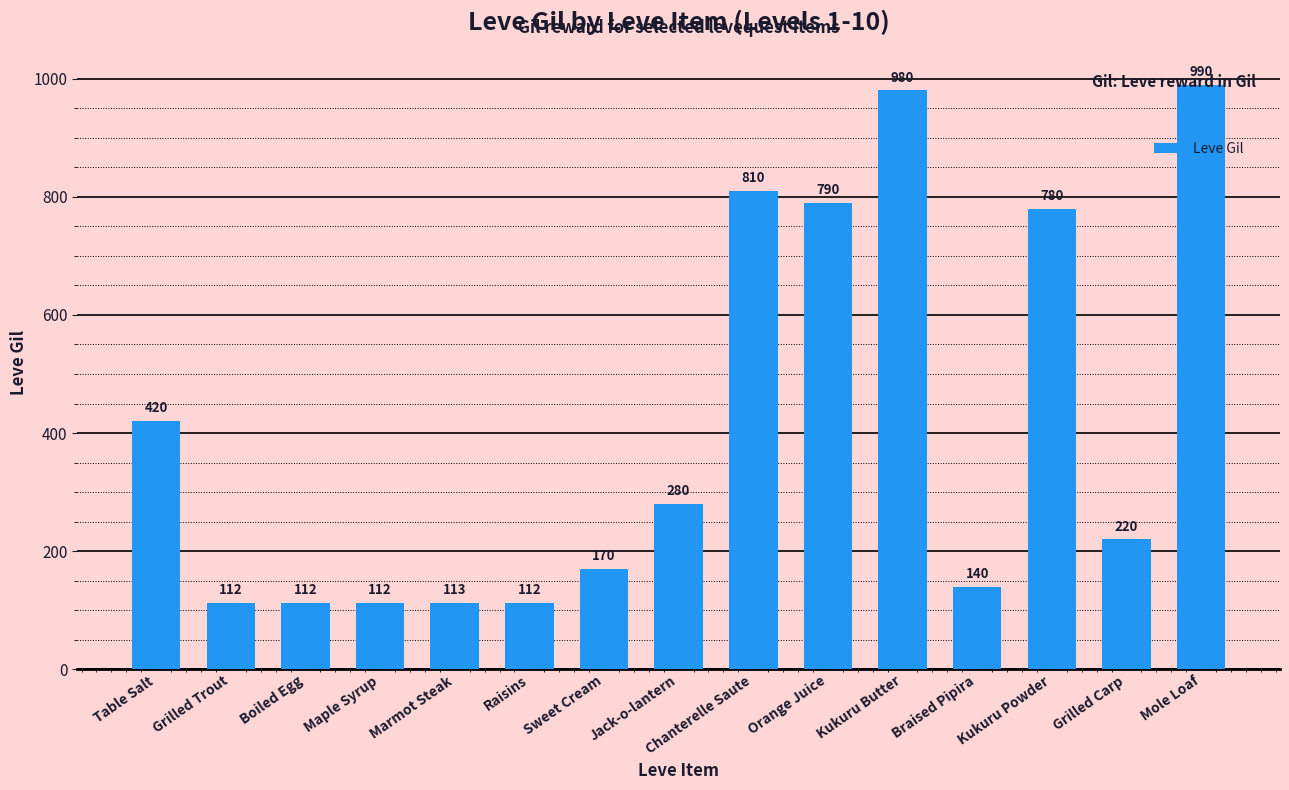

What is the change in value from Jack-o-lantern to Kukuru Powder?

+500